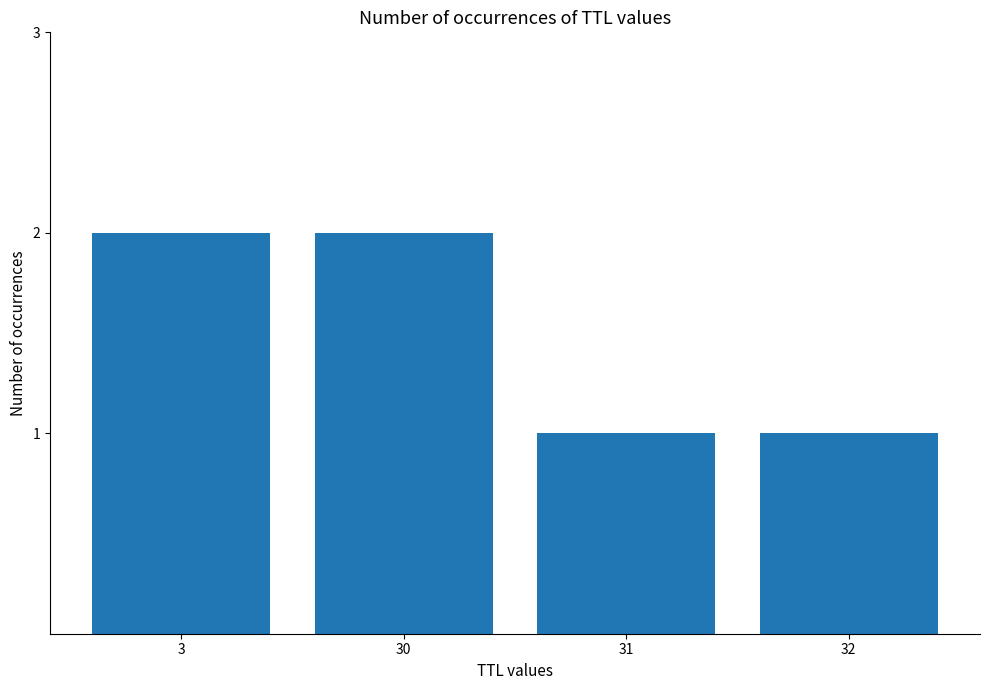

What is the ratio of the value at 3 to the value at 32?

2.0